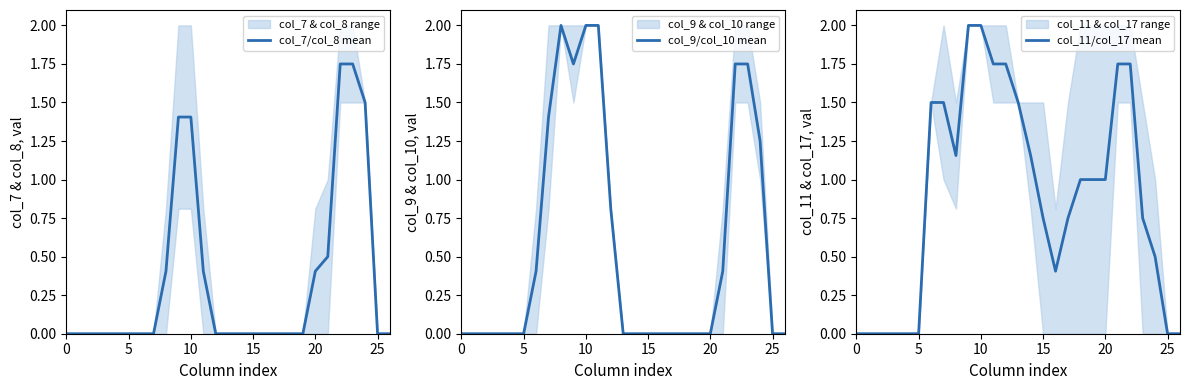

True or false: col_9/col_10 mean and col_7/col_8 mean intersect in this chart.

False